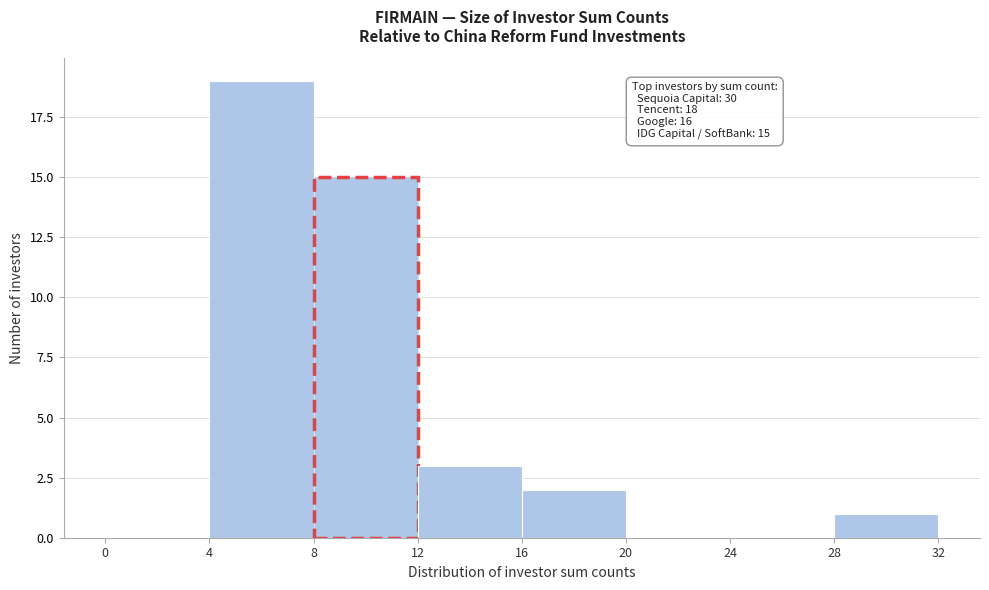

Over which range of the x-axis is the bar tallest?

4 to 8